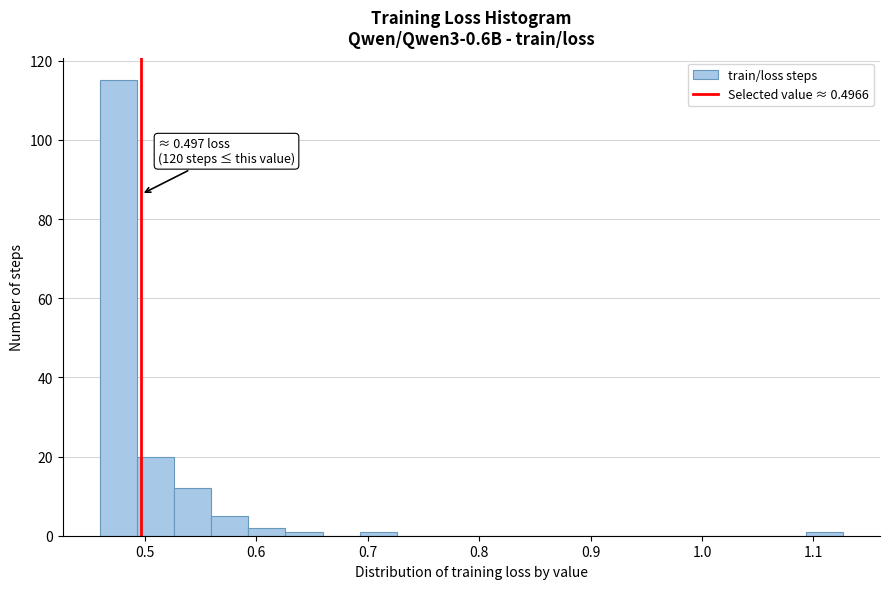

Read against the x-axis, roughly where is the centre of the tallest bar?

0.48